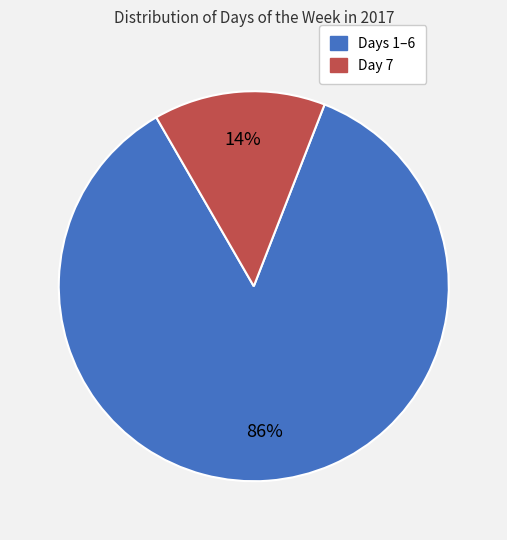

To the nearest percent, what is the average slice percentage?

50%